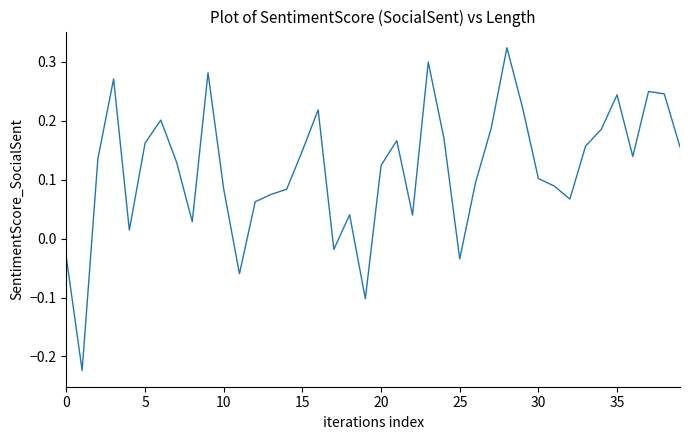

What is the difference between the maximum and minimum values?

0.5